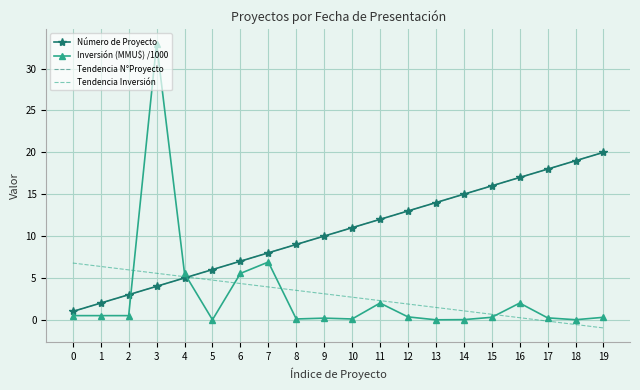

What is the difference between the Tendencia Inversión values at 19 and 1?

7.3